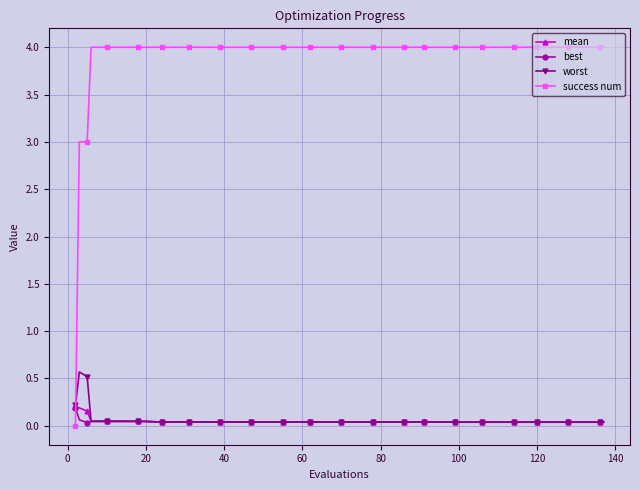

What is the greatest value displayed?

4.0